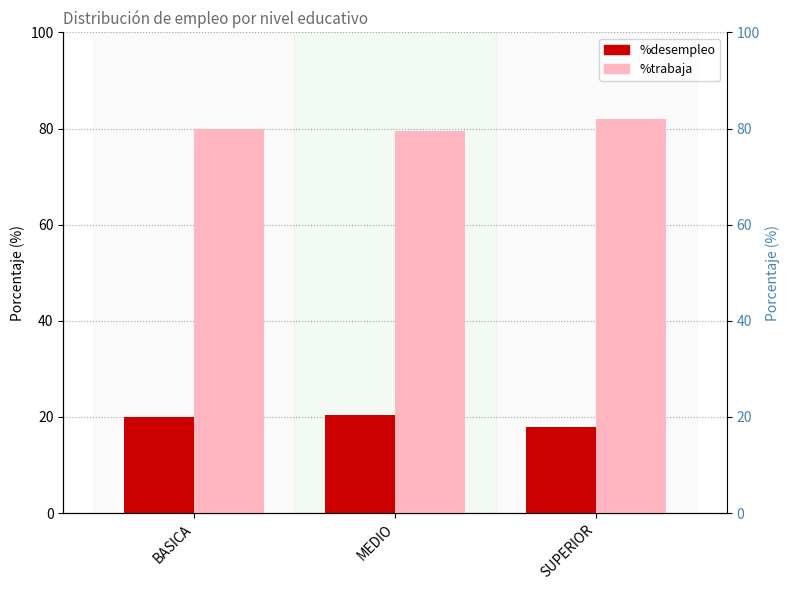

Reading left to right, extract all data points from this chart.

%desempleo: 20.0	20.5	17.9
%trabaja: 80.0	79.5	82.1